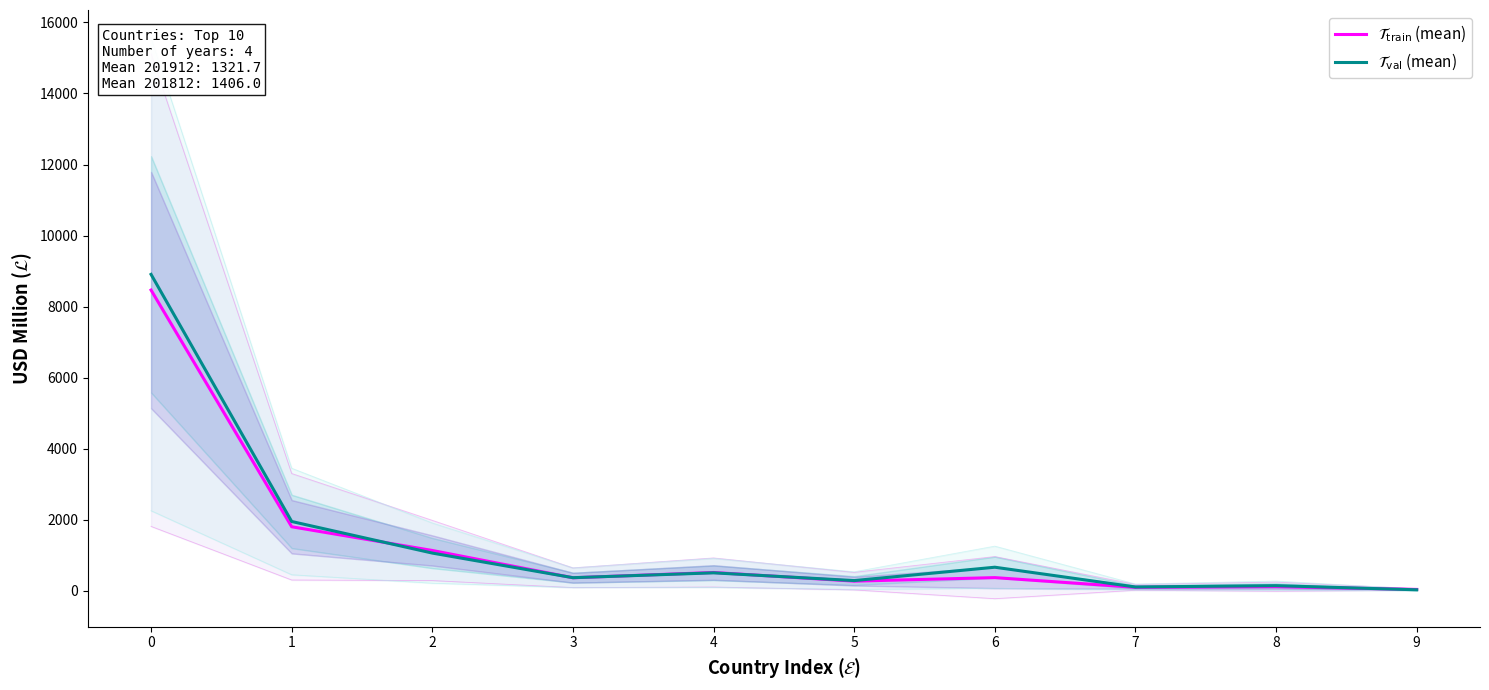

List the series in order of their overall mean, lowest first.

$\mathcal{T}_{\mathrm{train}}$ (mean), $\mathcal{T}_{\mathrm{val}}$ (mean)